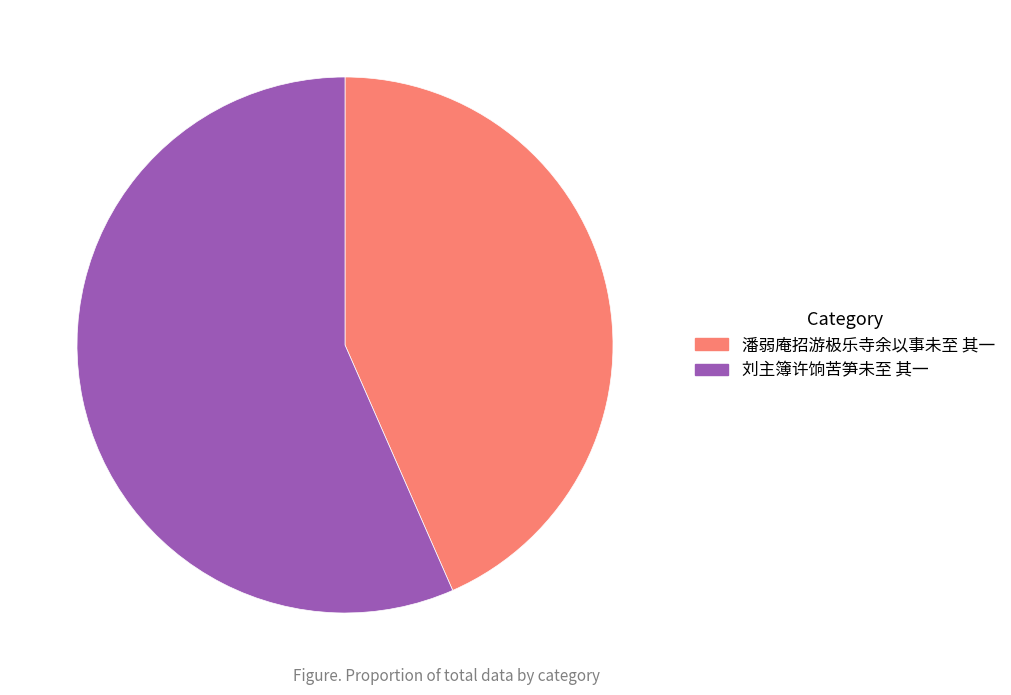

What is the smallest slice in the pie chart?

潘弱庵招游极乐寺余以事未至 其一